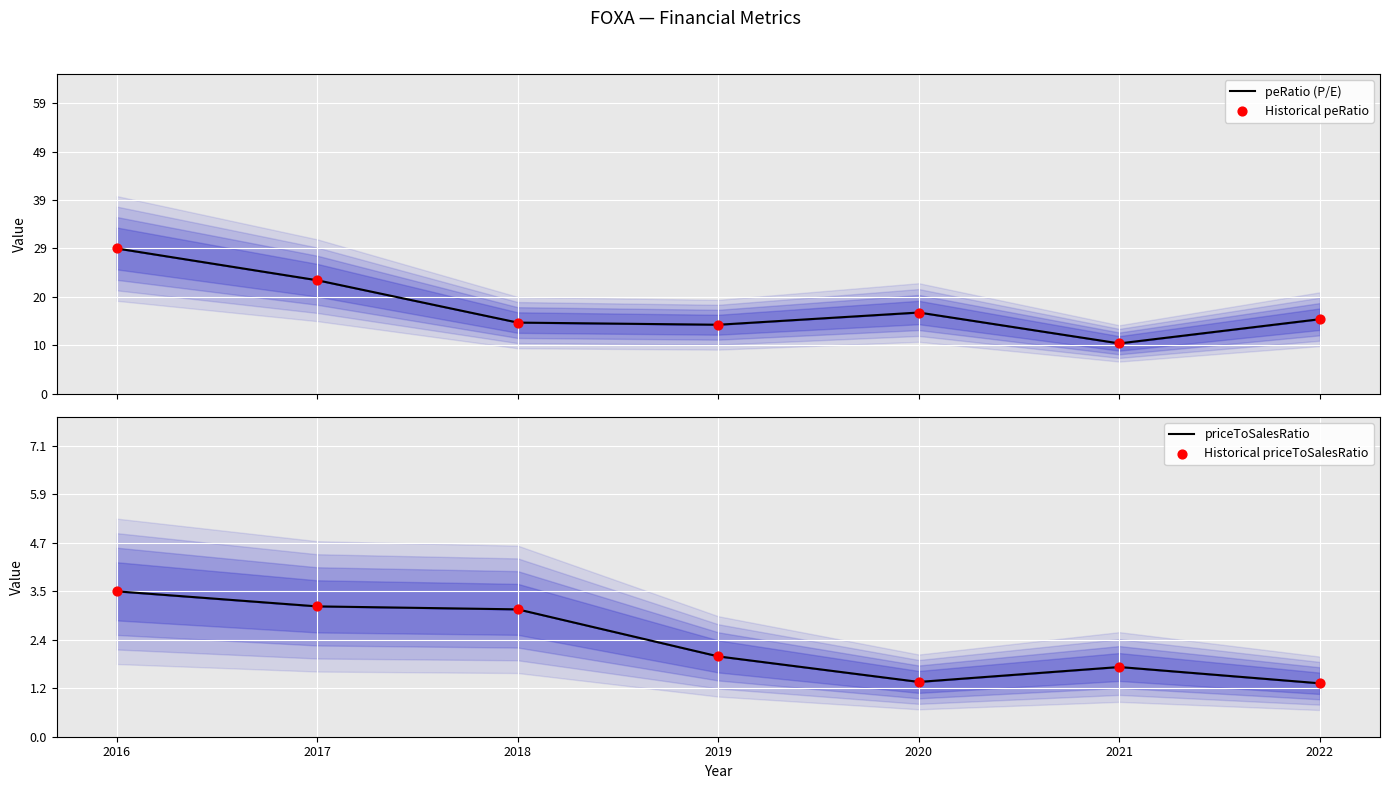

Which series contains the highest Y value?

peRatio (P/E)